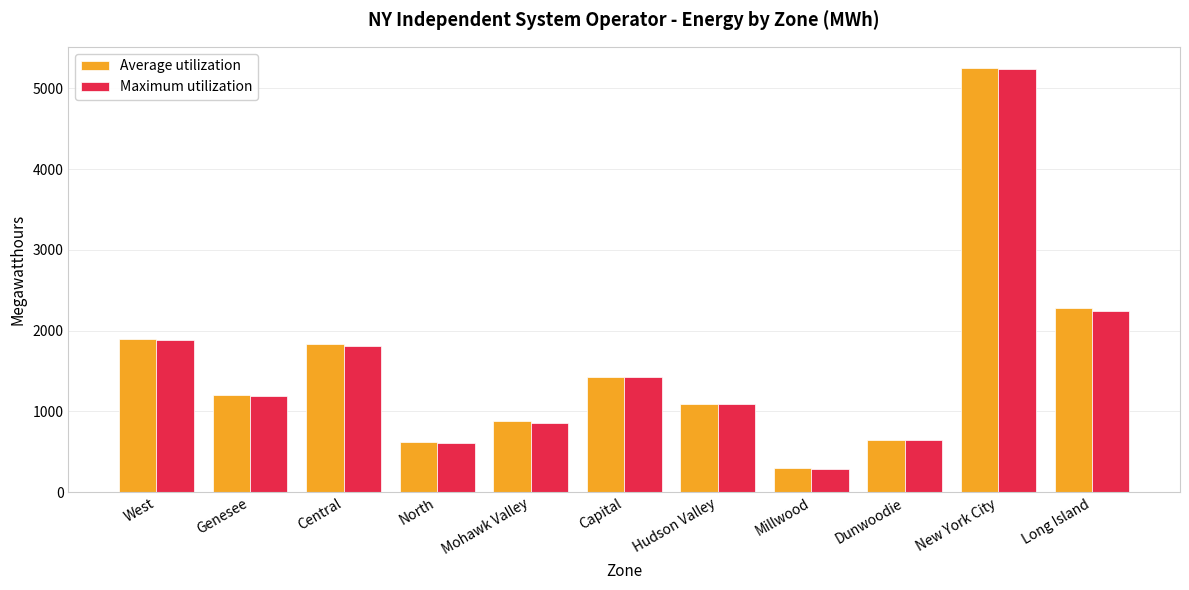

What is the greatest value displayed?

5251